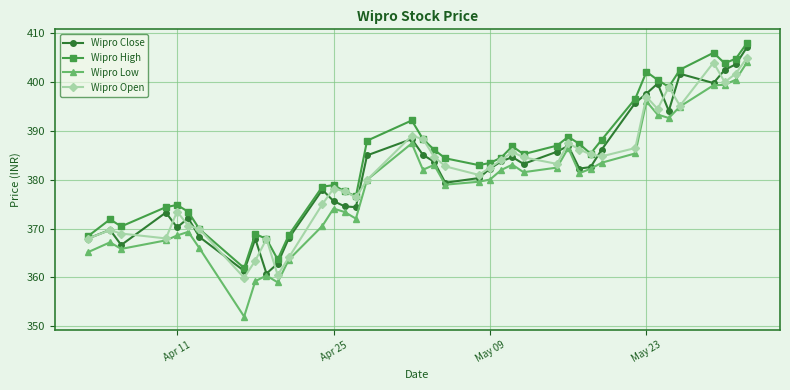

Rank the series by their maximum value, from lowest to highest.

Wipro Low, Wipro Open, Wipro Close, Wipro High